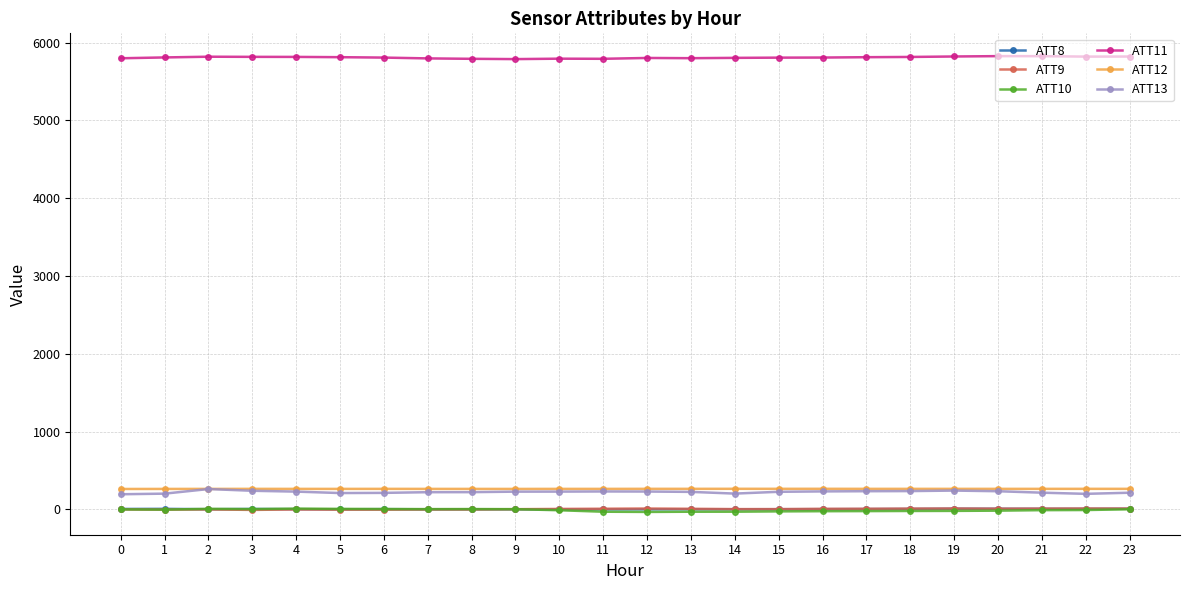

True or false: ATT8 has more than 1 interior local peaks.

True